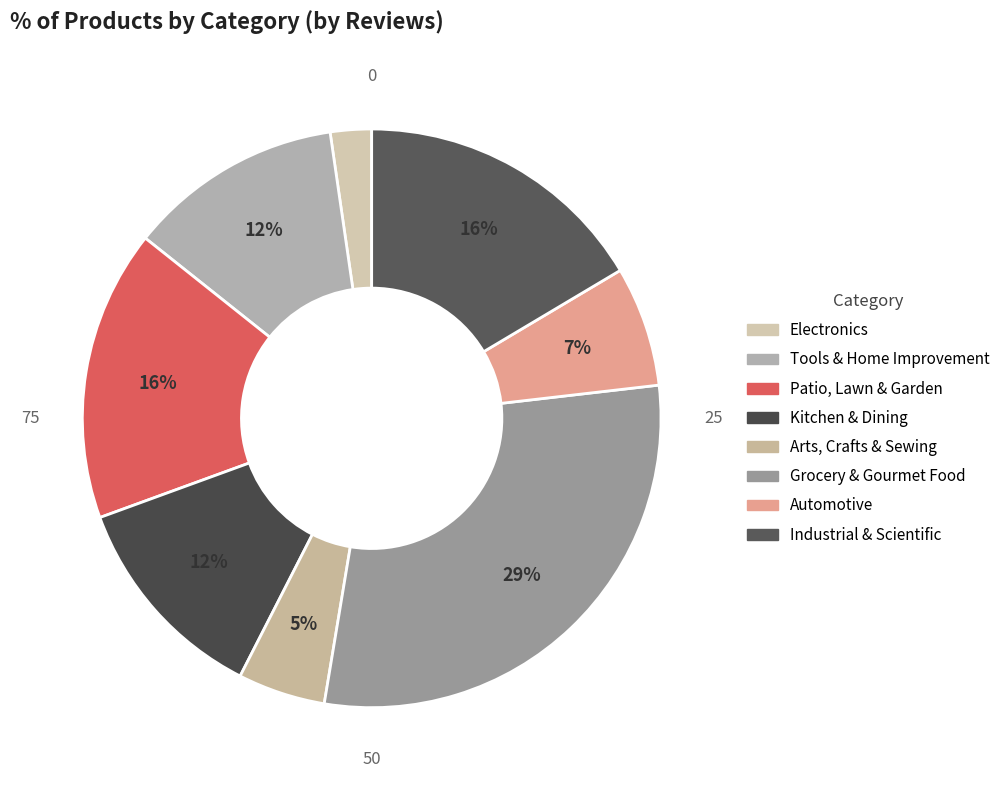

To the nearest percent, what is the difference between the Tools & Home Improvement and Industrial & Scientific slice percentages?

4%